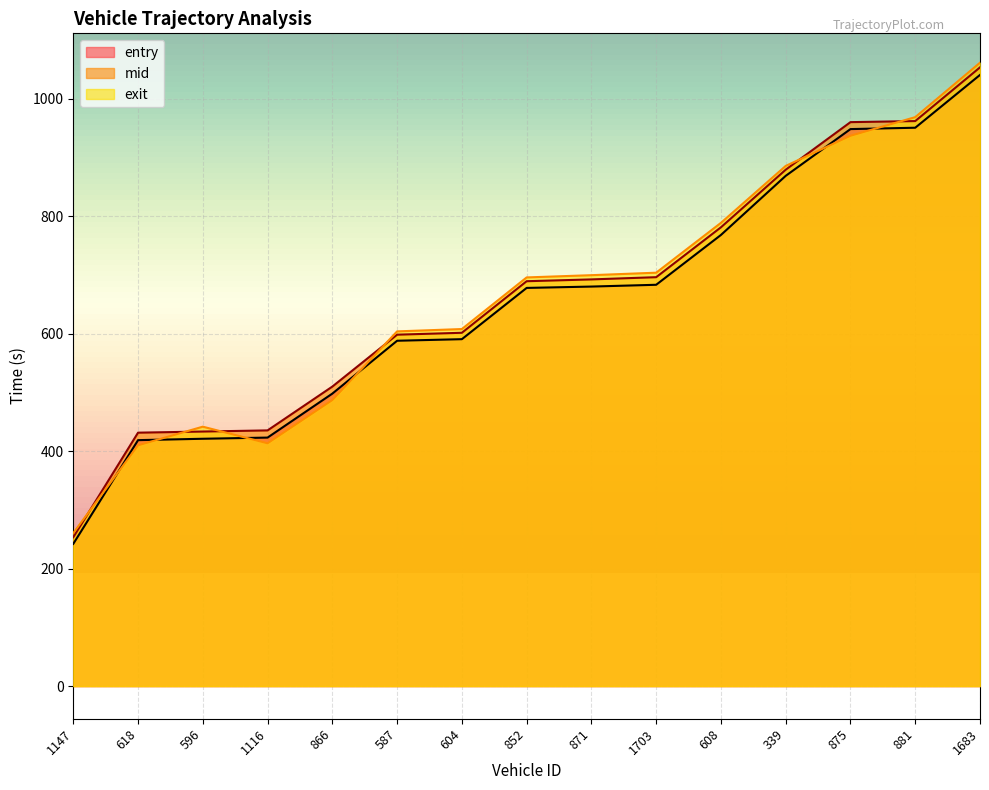

What is the maximum value for mid?

1053.5